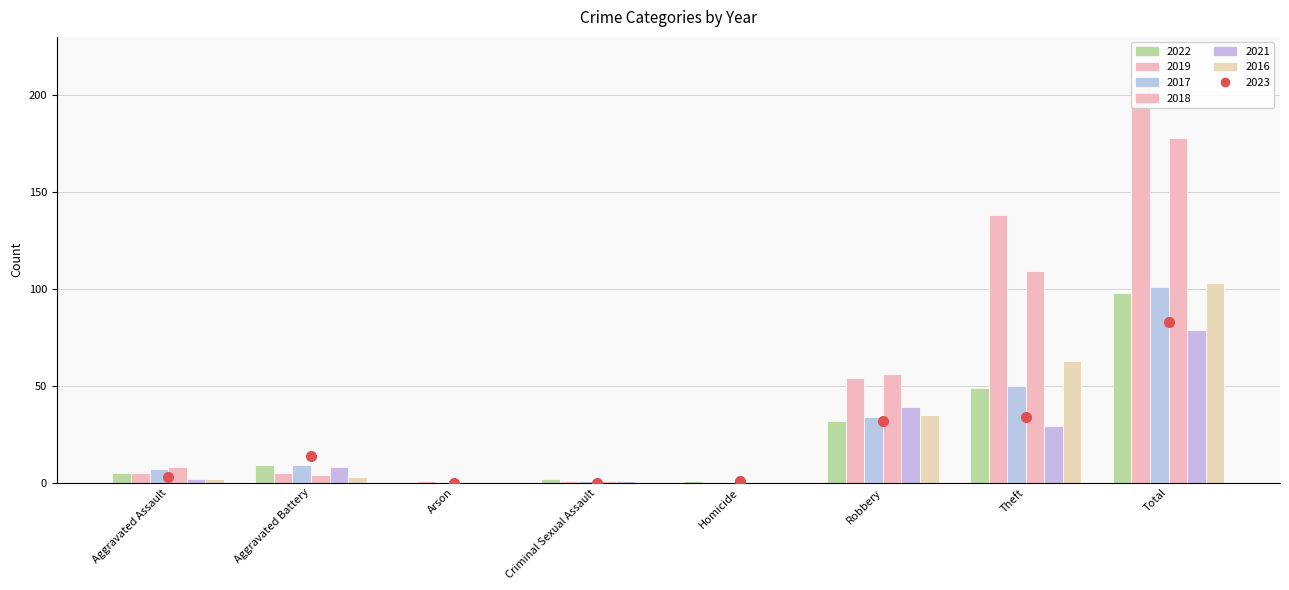

The 2018 series shows 0 at Arson. True or false?

True